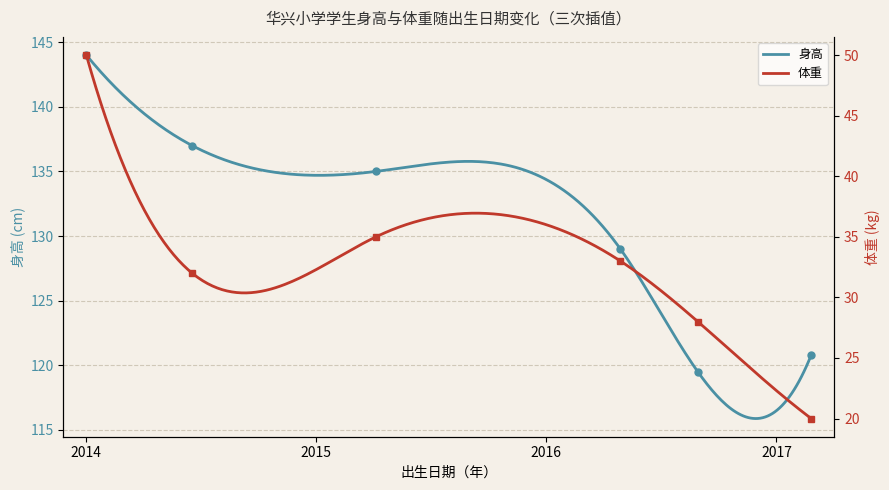

How many values in the 身高 series exceed 135?

2